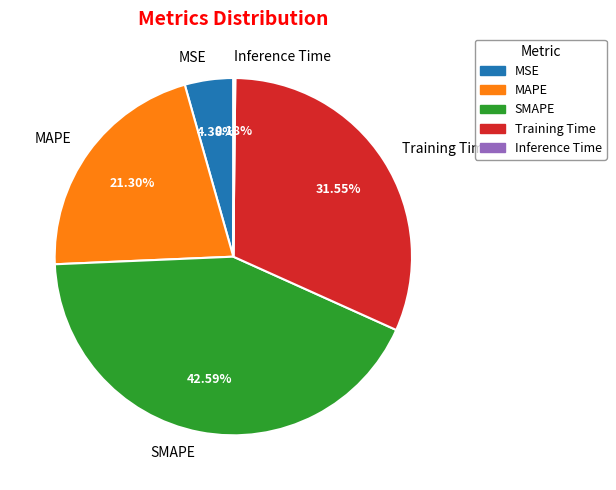

To the nearest percent, what is the combined percentage of MAPE and Training Time?

53%